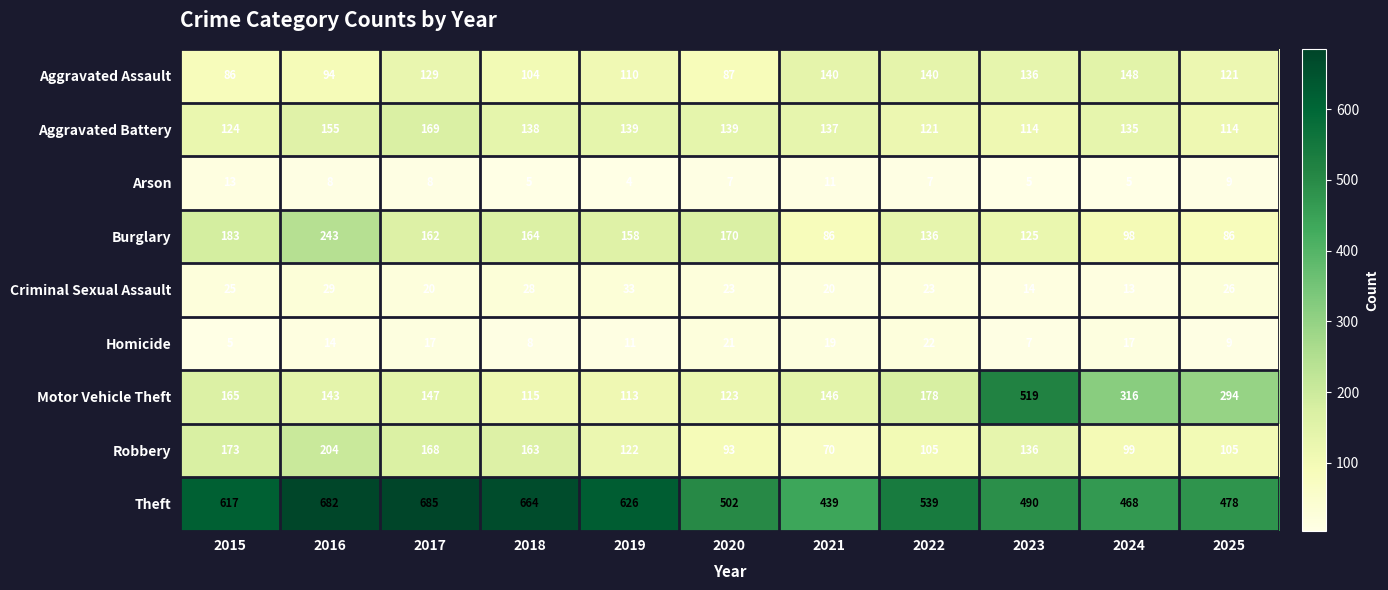

What is the spread (max minus min) of values at 2021?

428